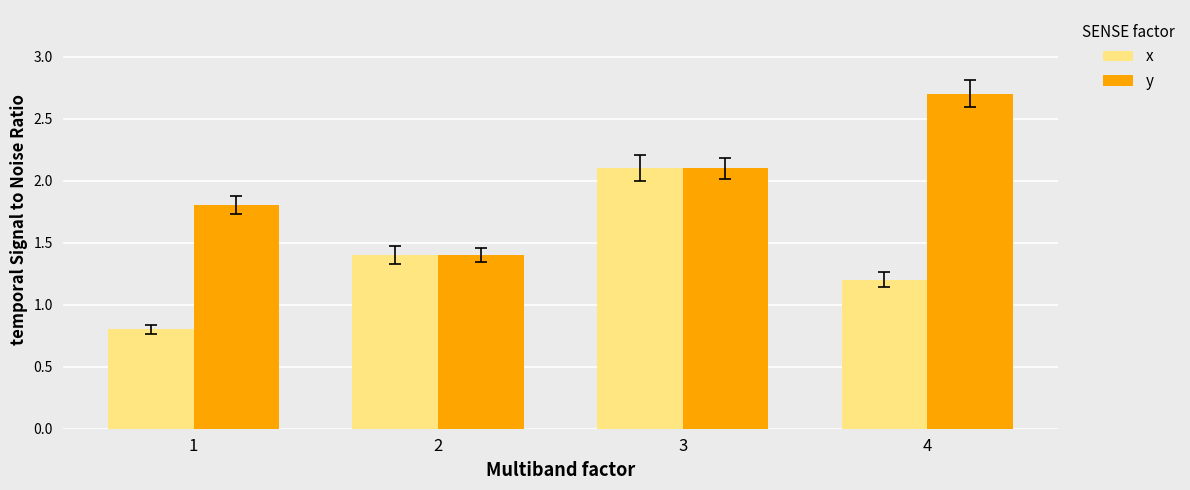

Count the number of data series in this chart.

2